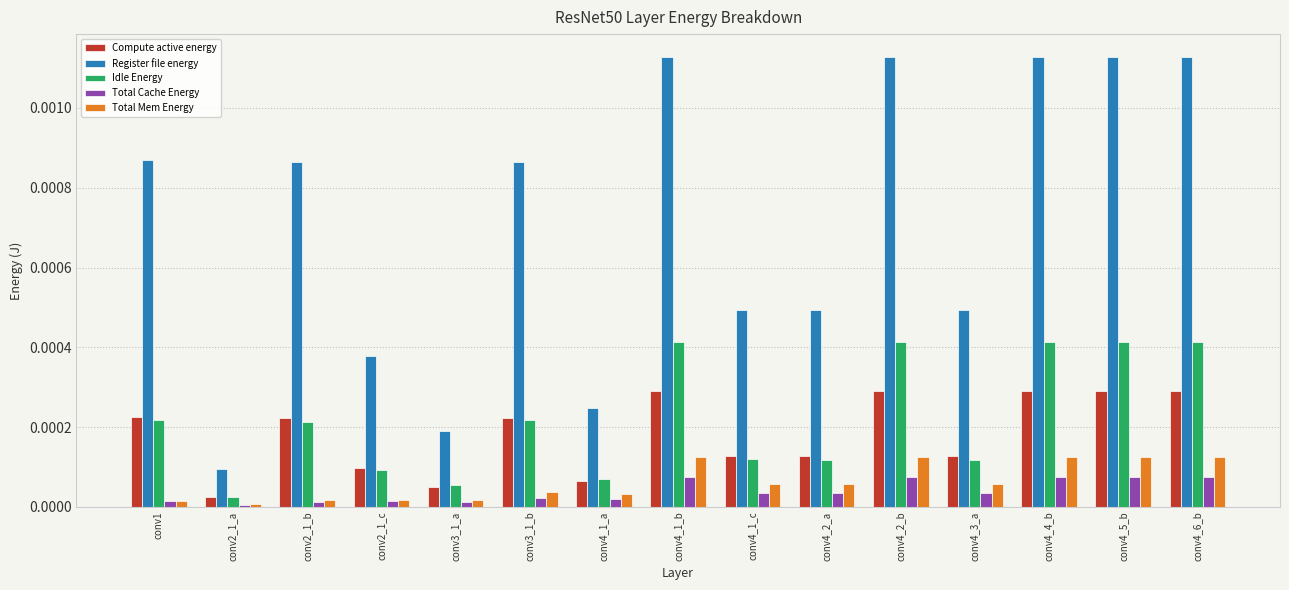

Which series changed the most between conv3_1_b and conv4_2_b?

Register file energy